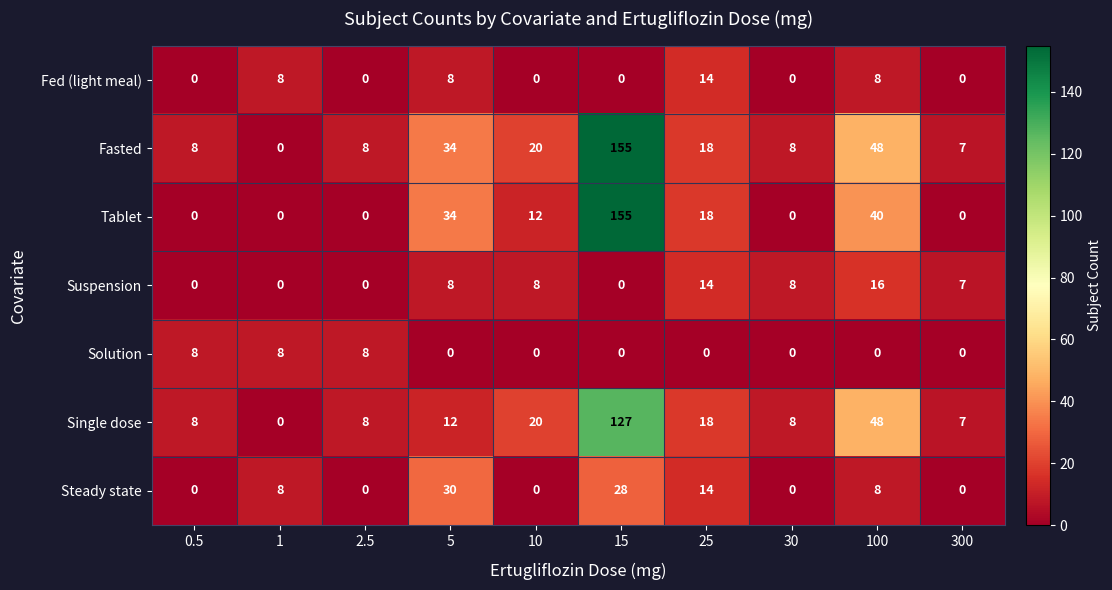

What is the maximum value shown in the chart?

155